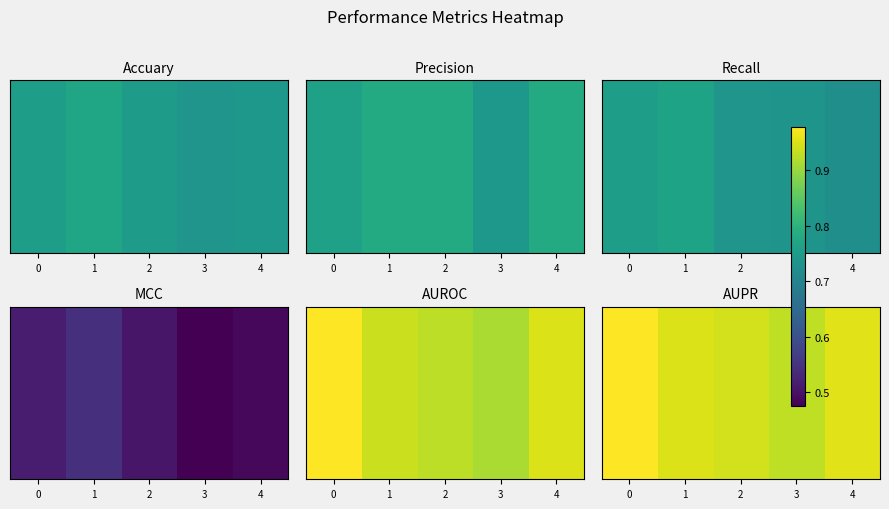

True or false: the data shows 1.0 at 0.

True